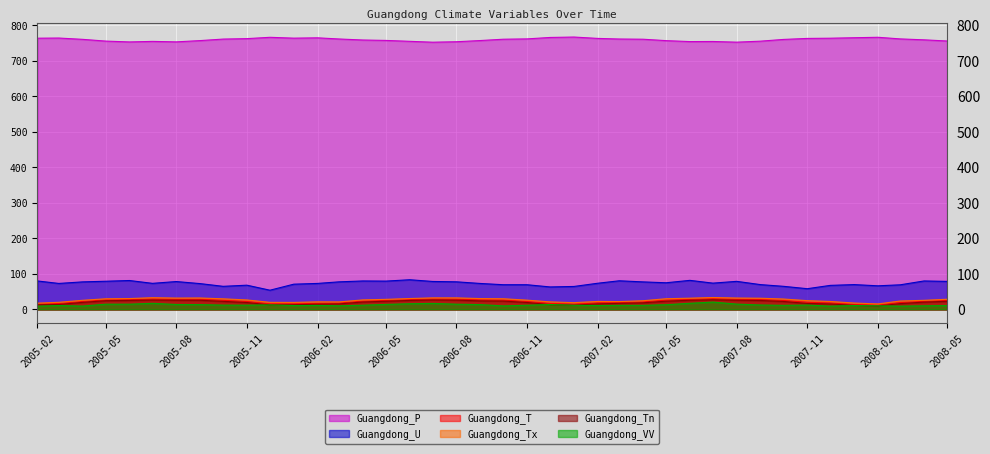

The value of Guangdong_Tn at 2007-01-01 is 3.7. True or false?

False